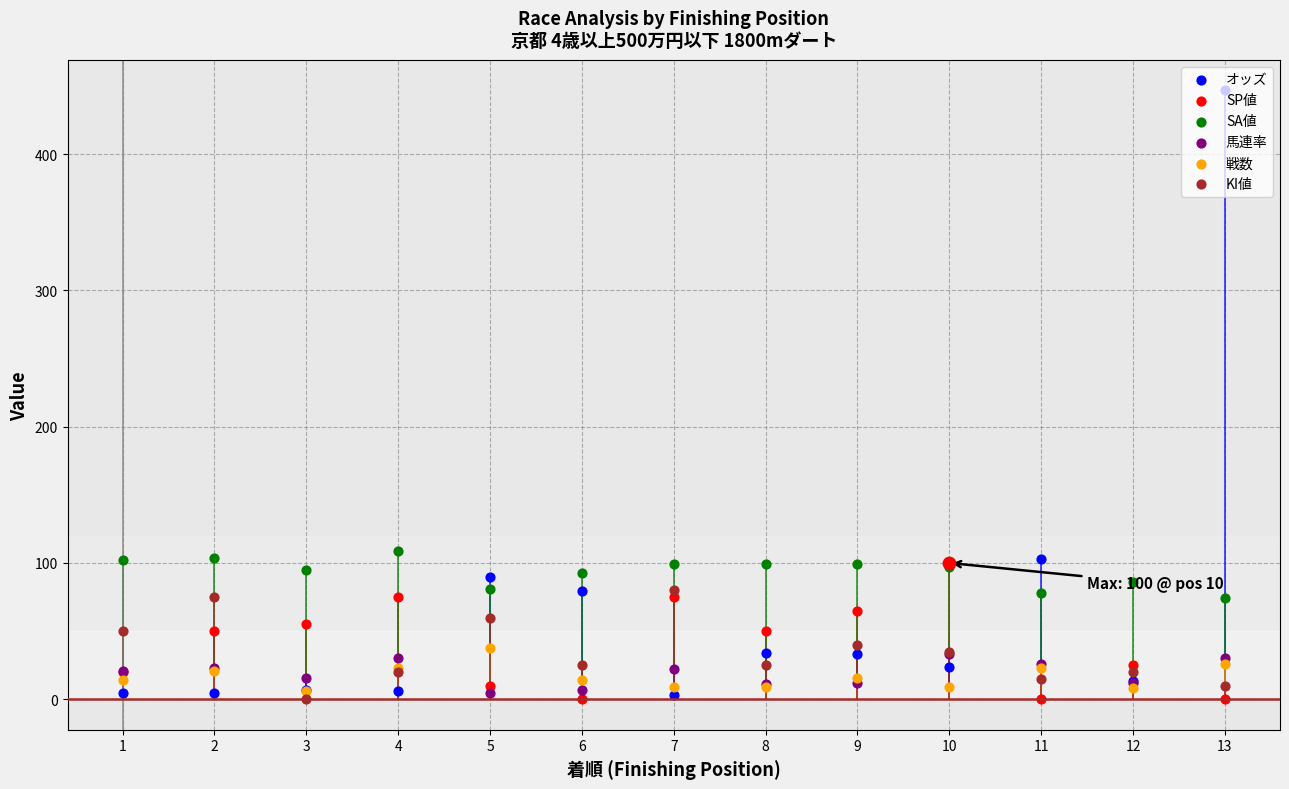

At which category is the sum across all series the highest?

13